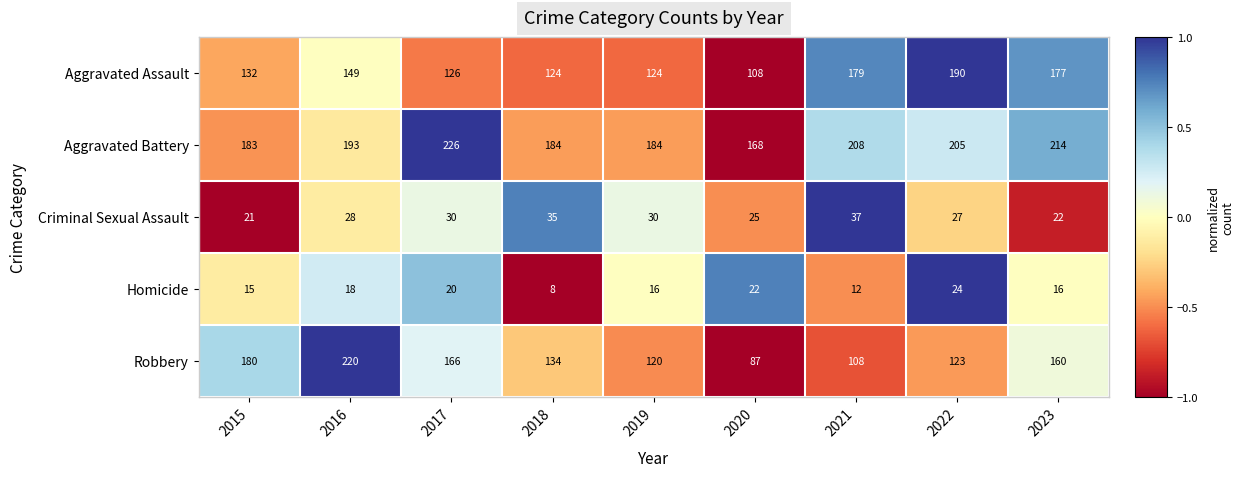

What is the difference between the Robbery values at 2018 and 2022?

11